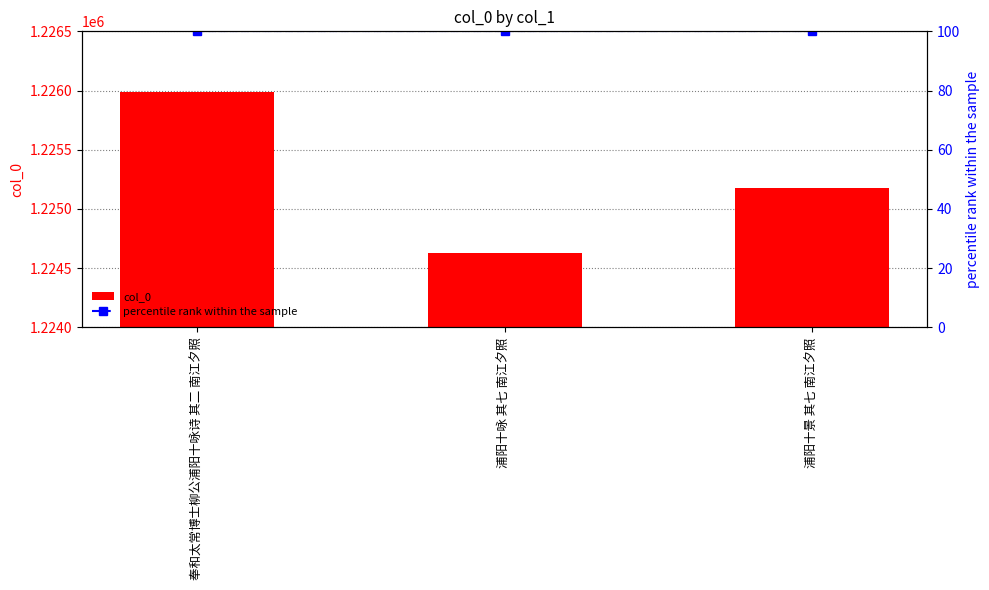

List the labels in order of percentile rank within the sample value, smallest first.

奉和太常博士柳公浦阳十咏诗 其二 南江夕照, 浦阳十咏 其七 南江夕照, 浦阳十景 其七 南江夕照